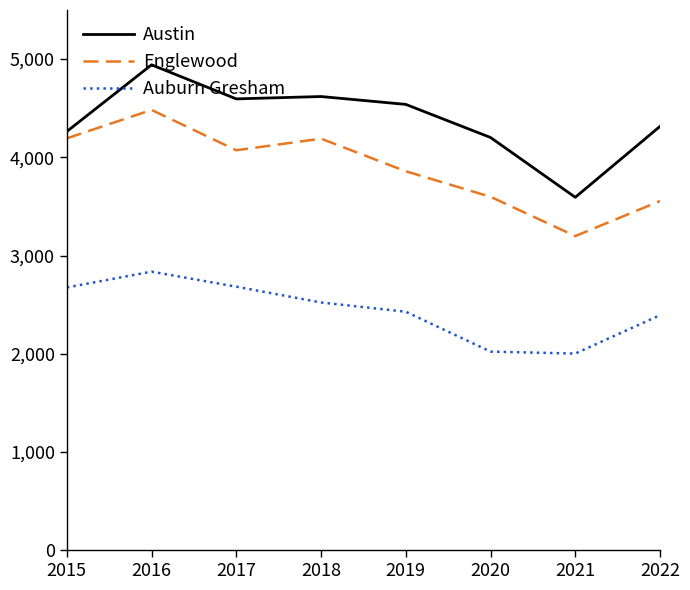

Which series has the widest spread of values?

Austin